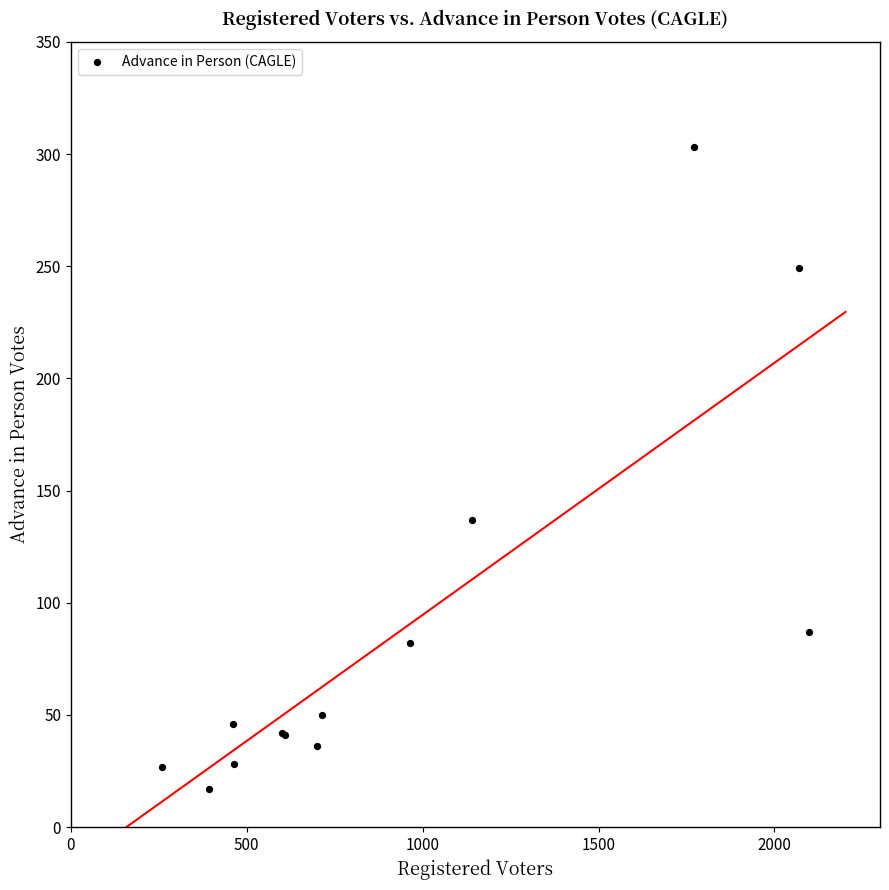

What Y value in the scatter plot is closest to 160?

137